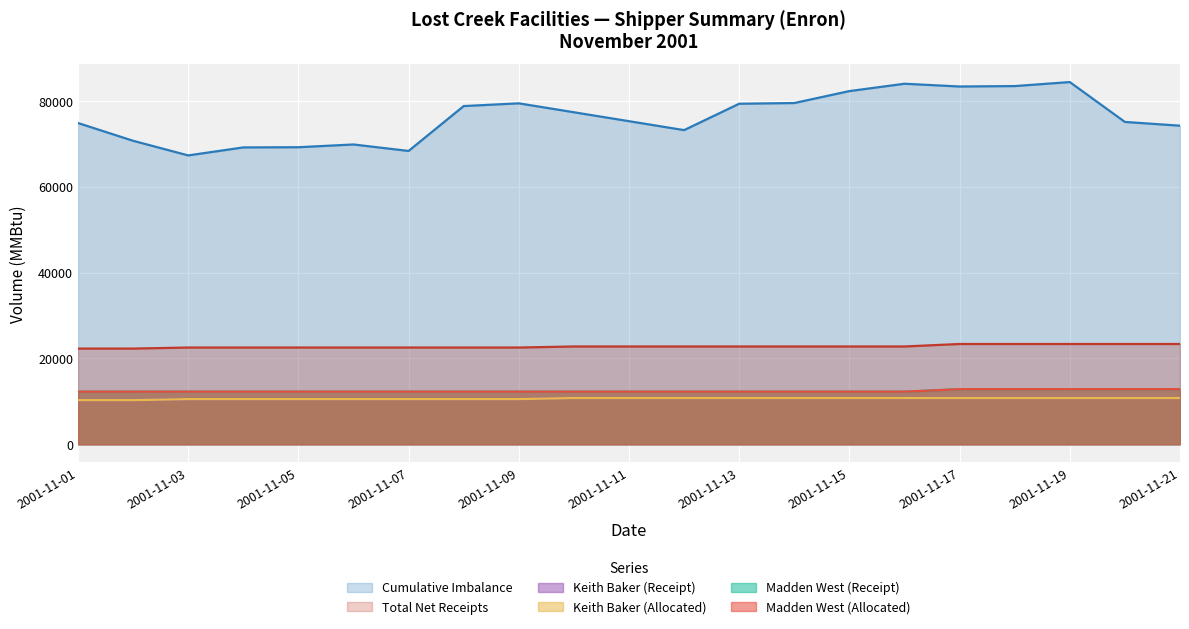

Which series changed the most between 2001-11-12 and 2001-11-15?

Cumulative Imbalance